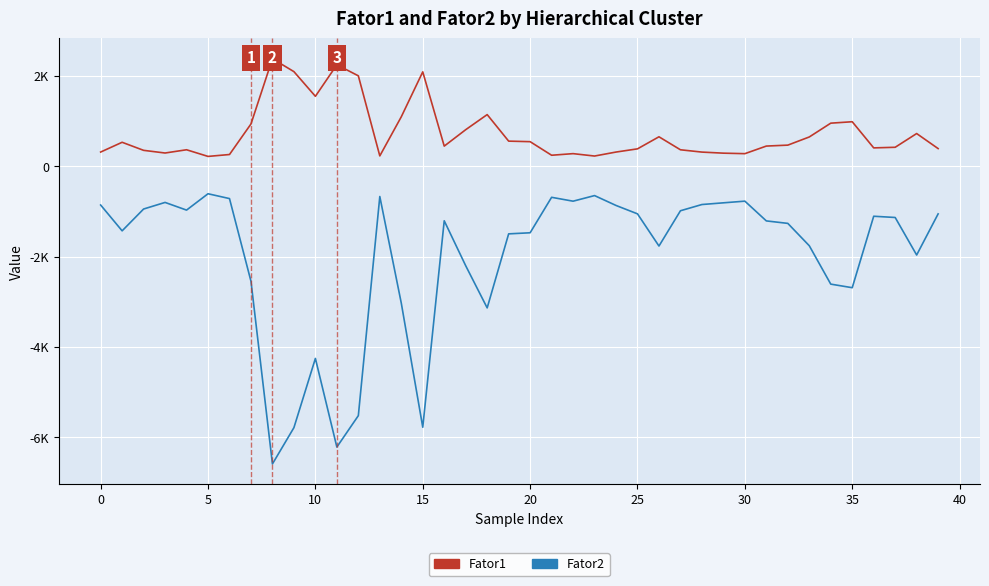

What is the value of the Fator1 point at the 19th from the left?

1142.4